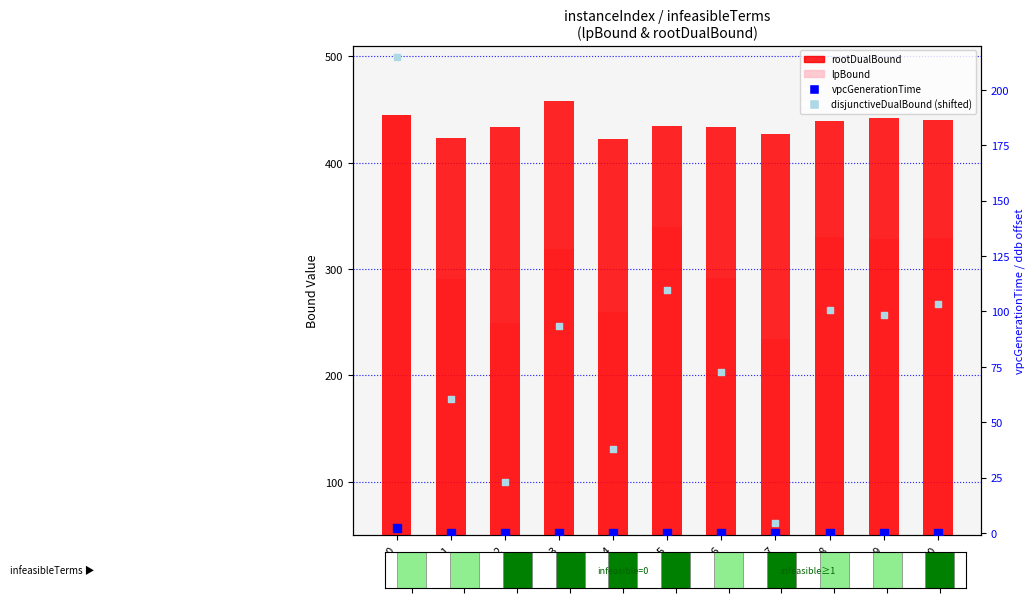

What are all the series names shown in the legend?

rootDualBound, lpBound, vpcGenerationTime, disjunctiveDualBound (shifted)